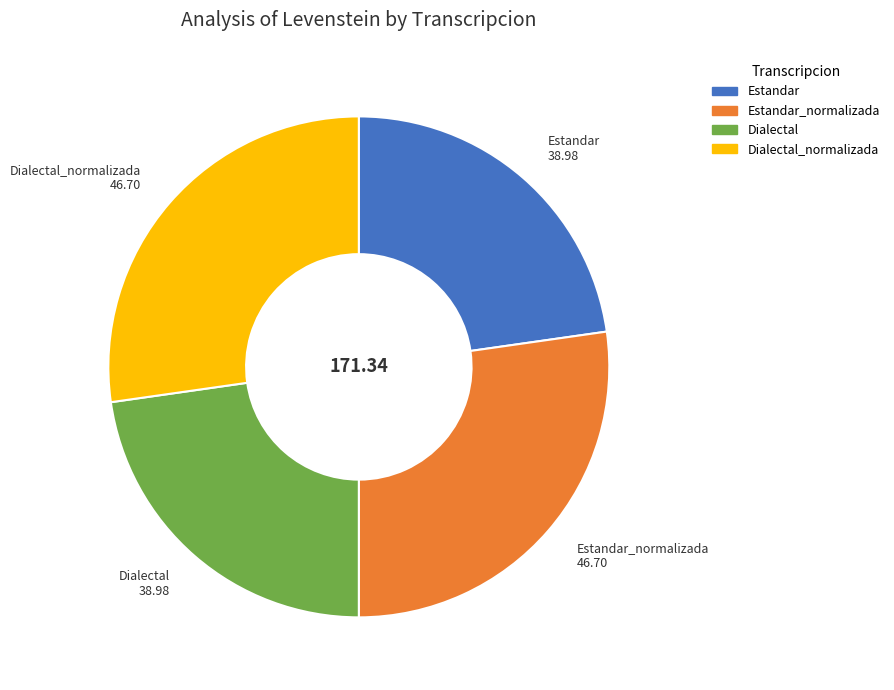

Is there any slice that represents more than half of the pie?

No